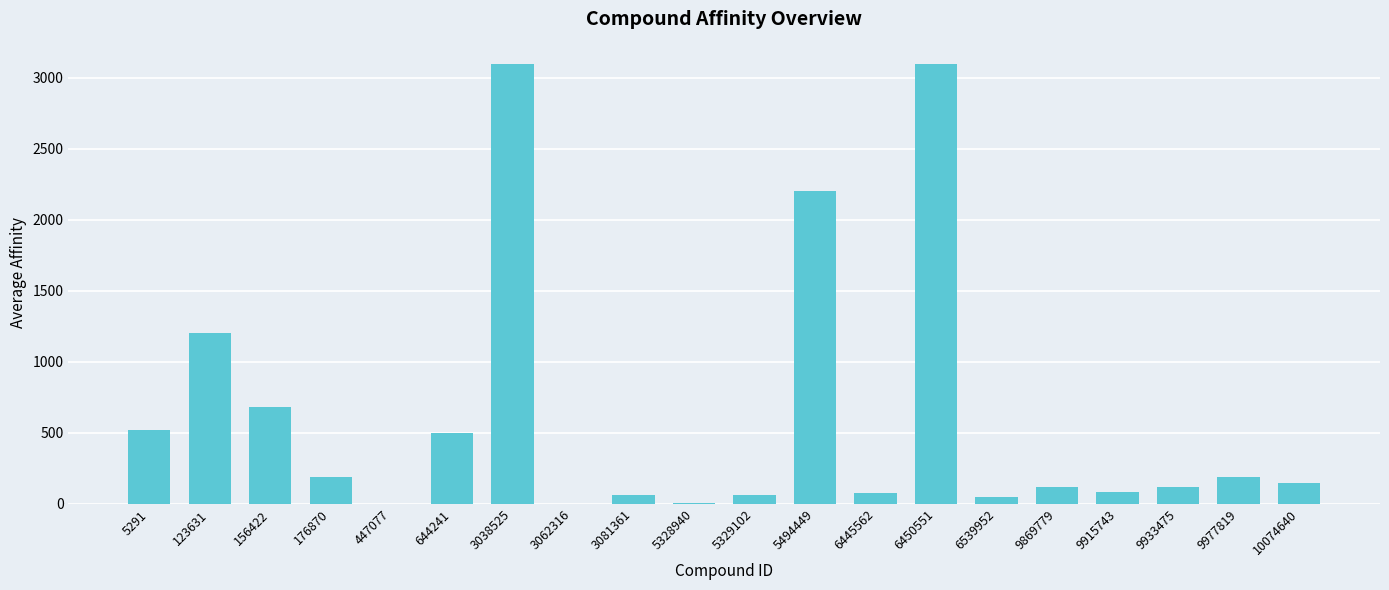

How many data points does each series have?

20